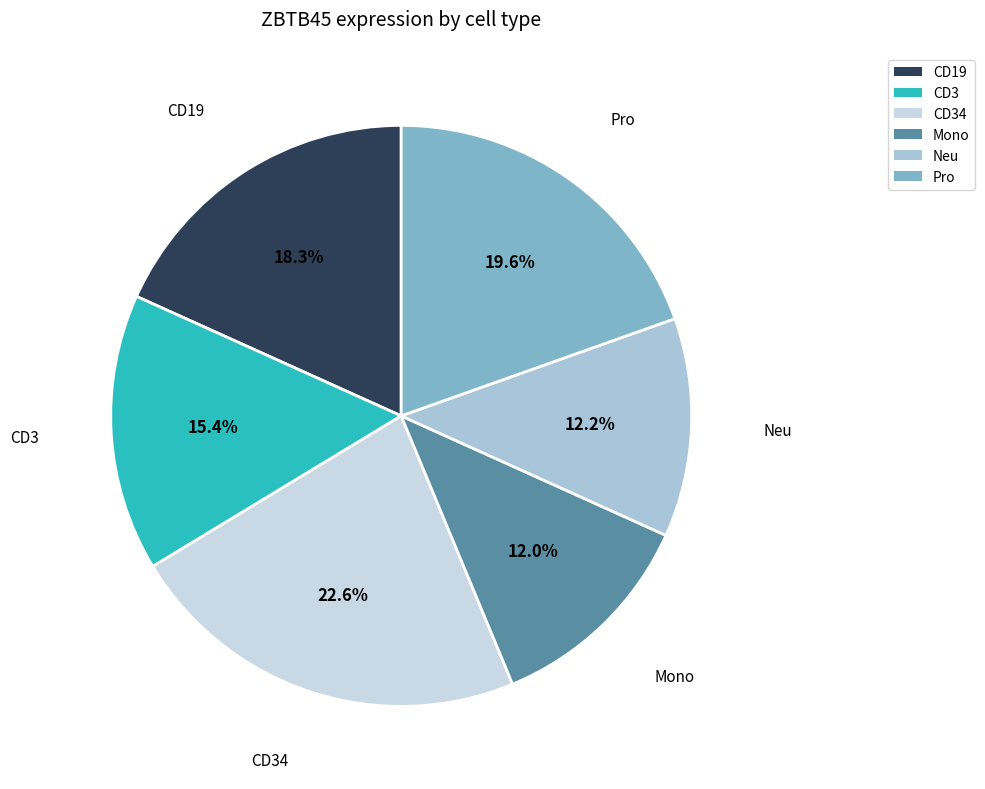

Does Mono account for over 50% of the chart?

No